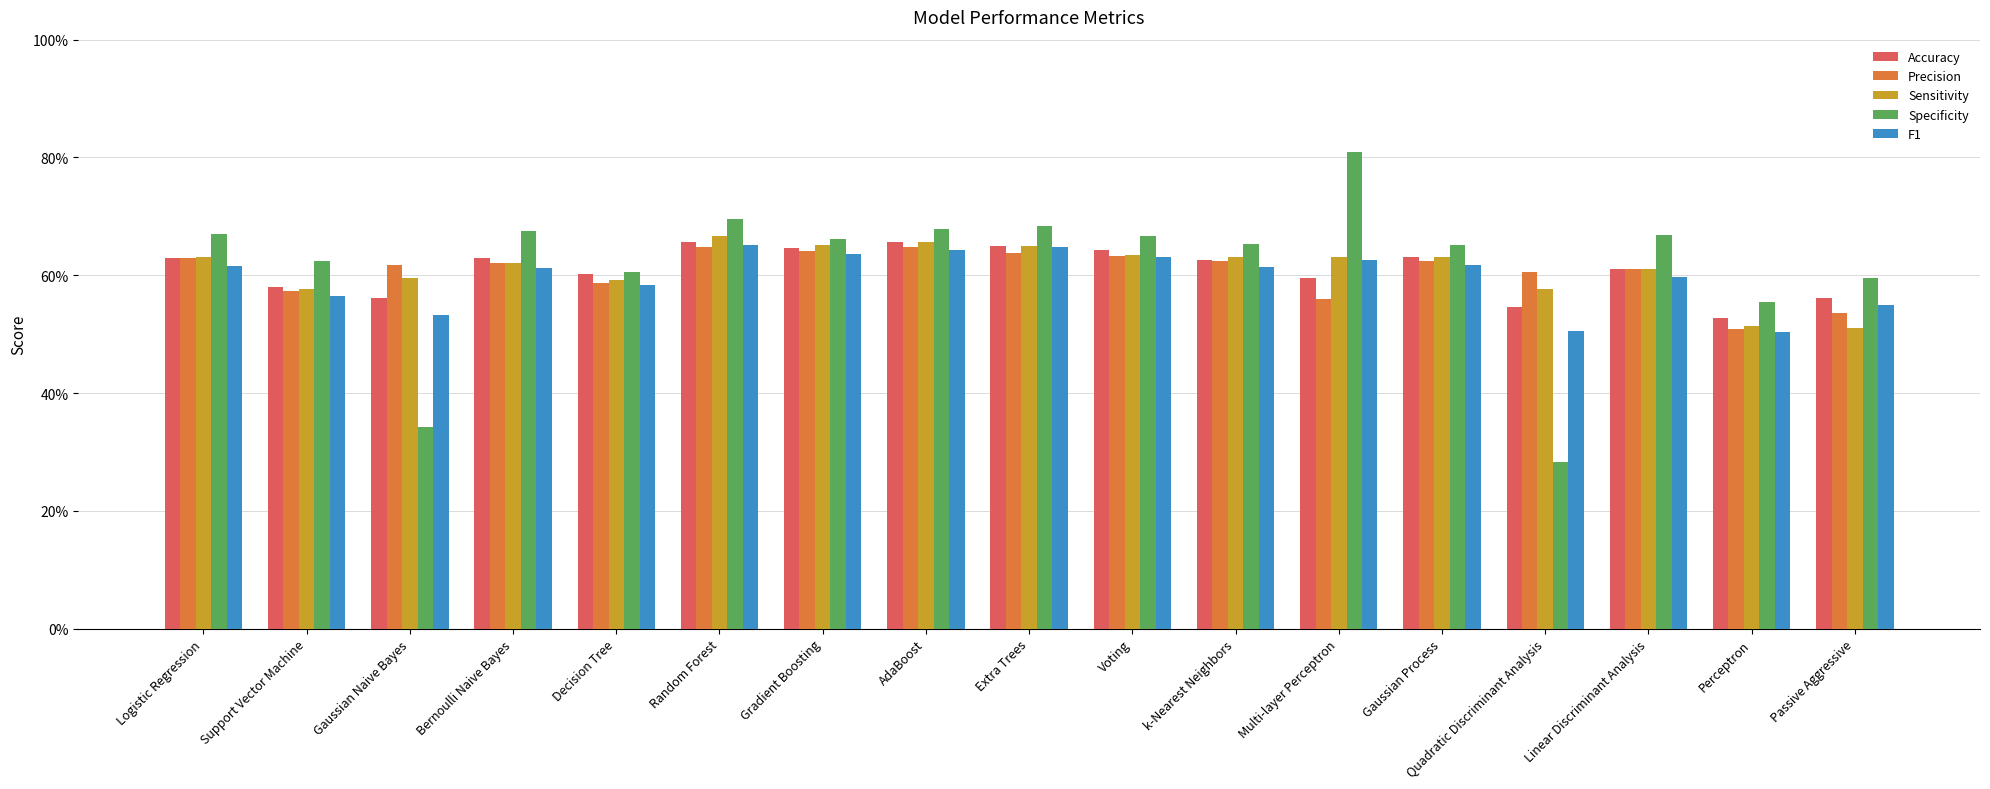

Is it true that F1 equals 0.5 at Quadratic Discriminant Analysis?

True